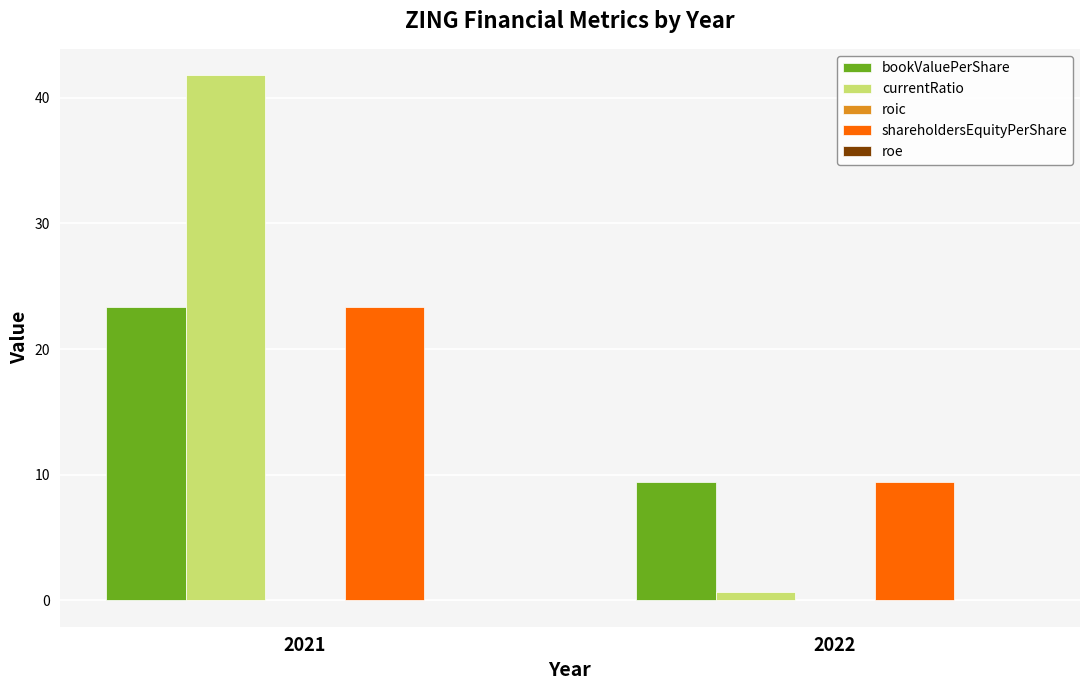

At which label does currentRatio reach its peak?

2021